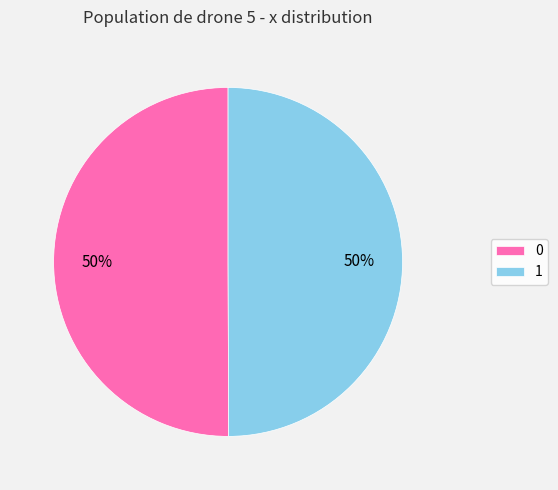

What is the ratio of the value at 1 to the value at 0?

1.0